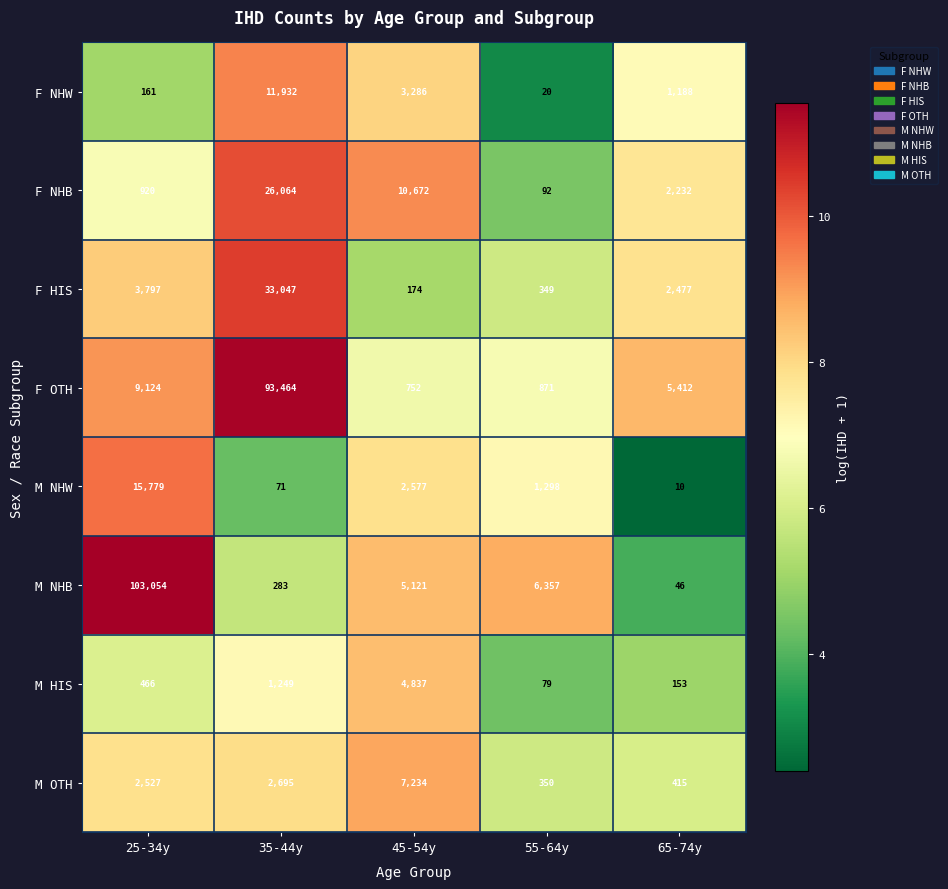

What is the average value of the M NHW series?

3947